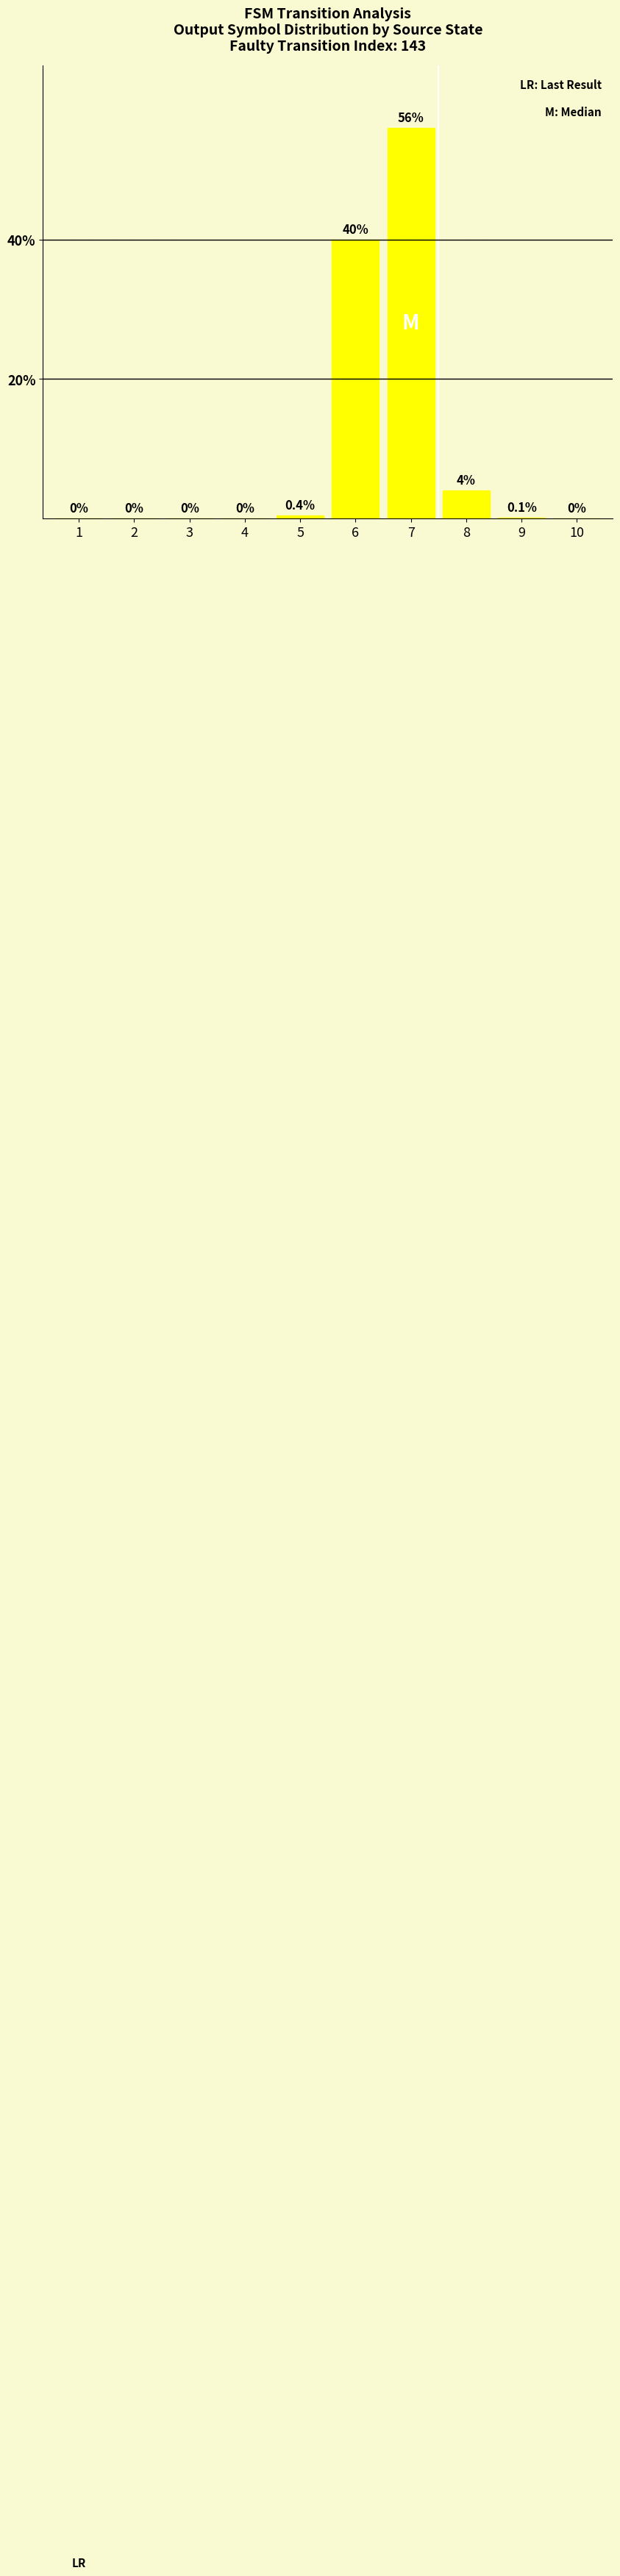

How many data points does each series have?

10